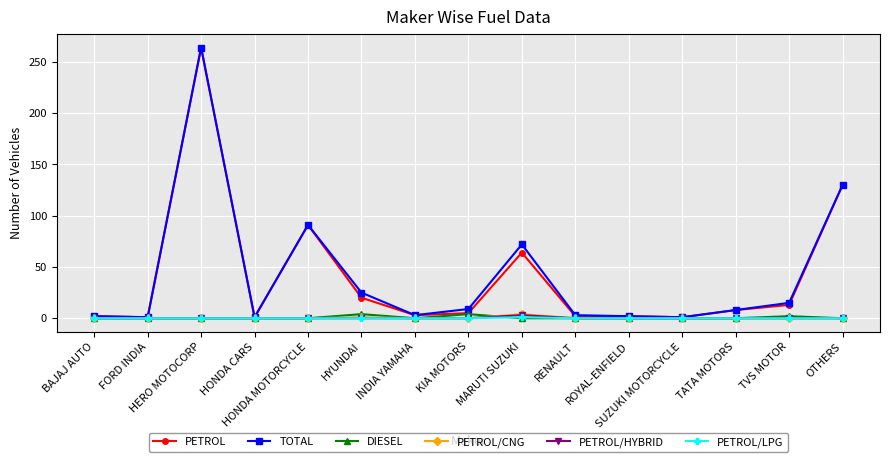

What is the maximum value shown in the chart?

264